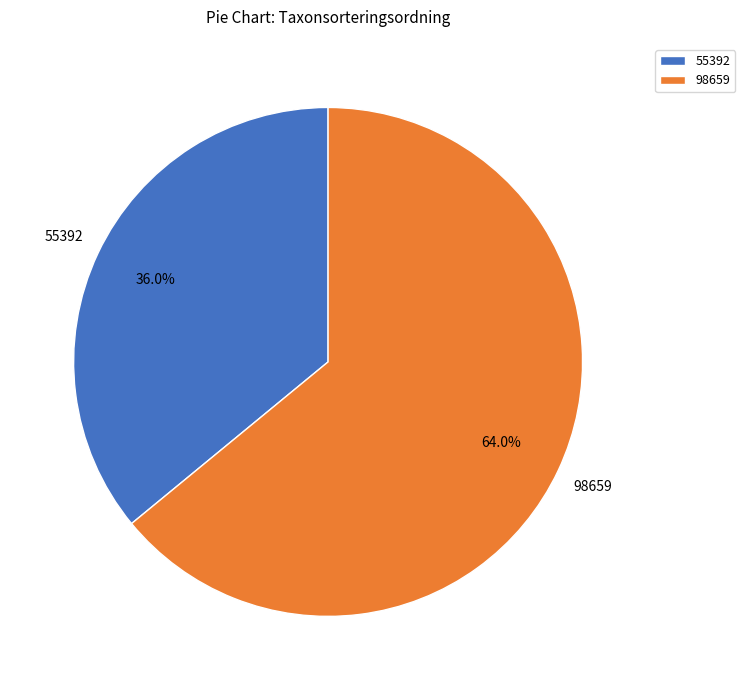

Between 98659 and 55392, which is larger?

98659